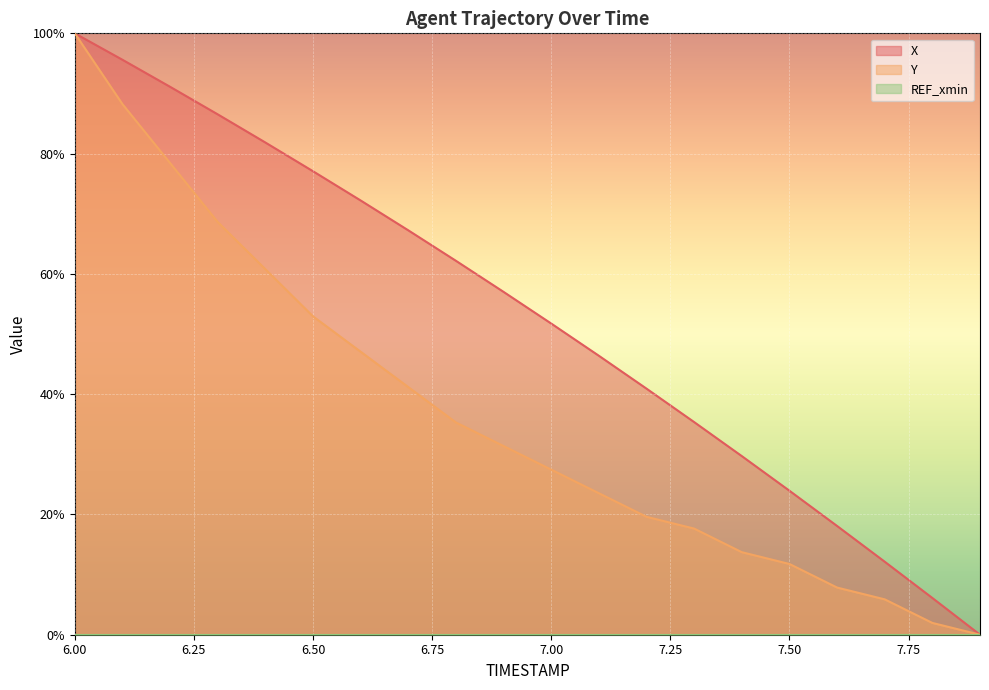

Count the number of categories in the chart.

20